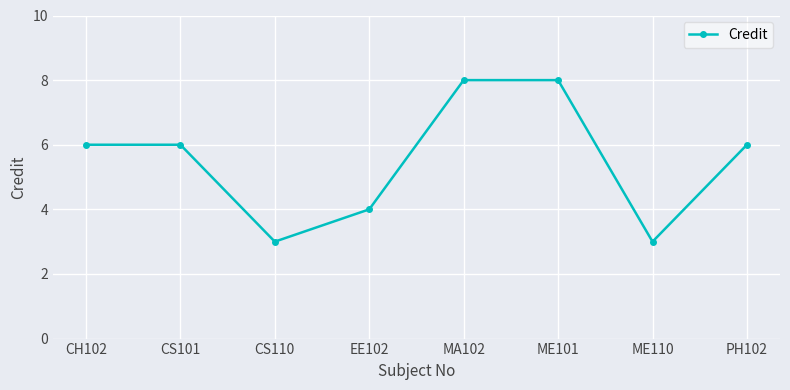

What position from the right is PH102?

1